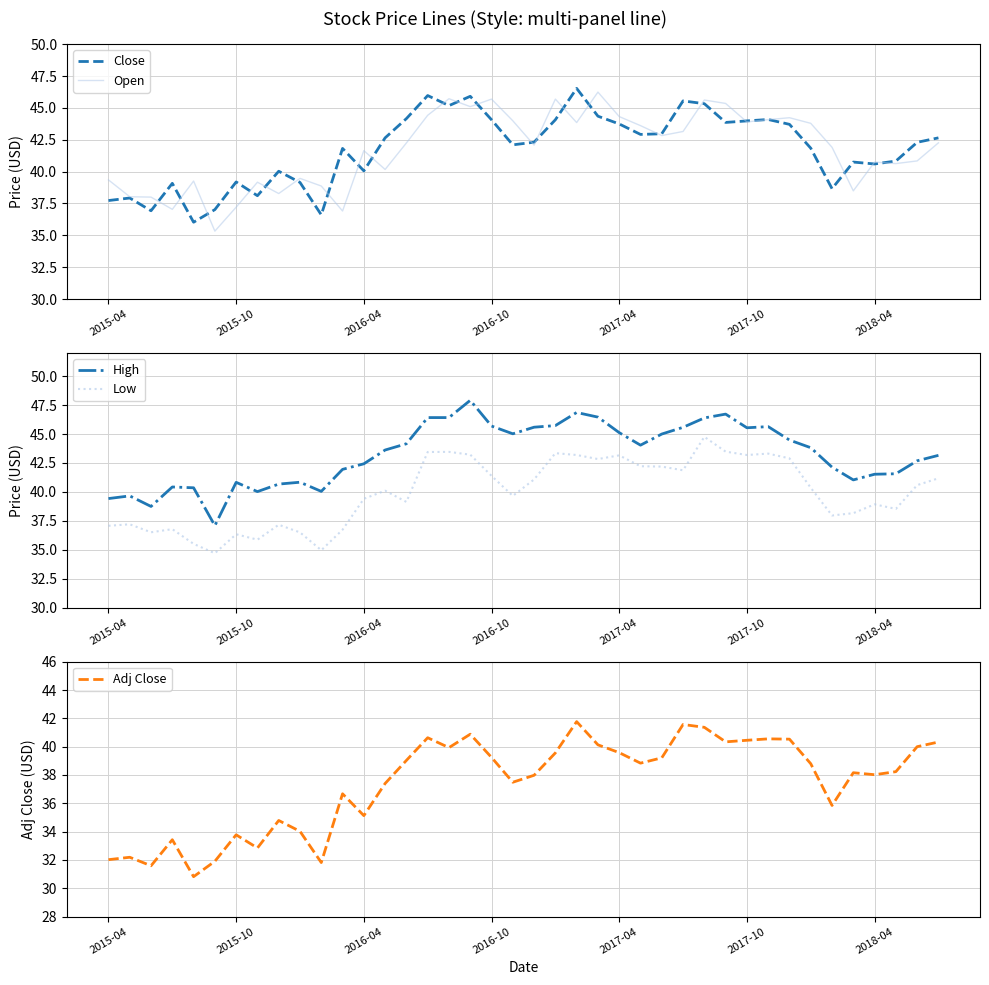

Which series has the largest total across all categories?

High